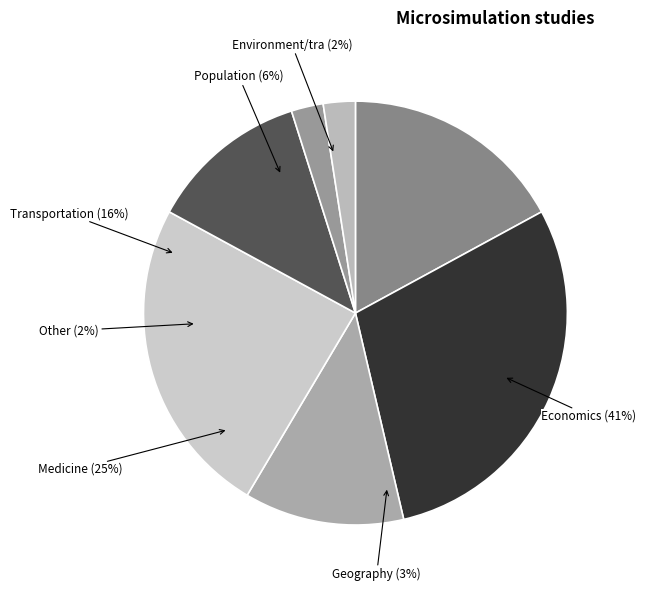

Combined, what portion of the pie is 242 and 131?

4.5%